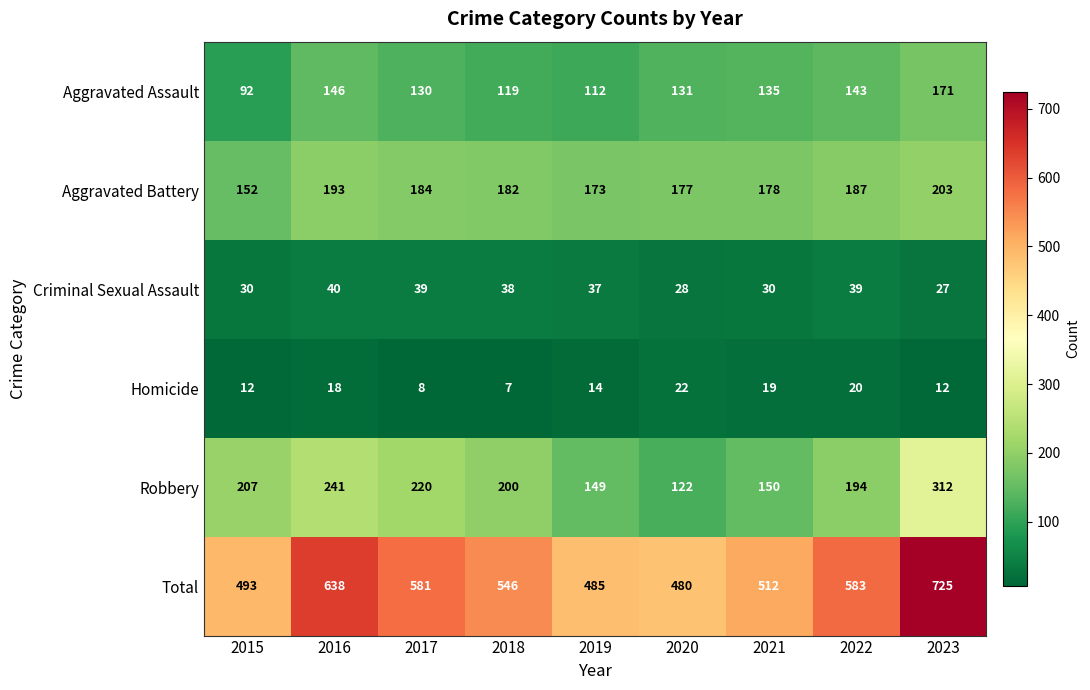

At how many categories does at least one series exceed 412?

9